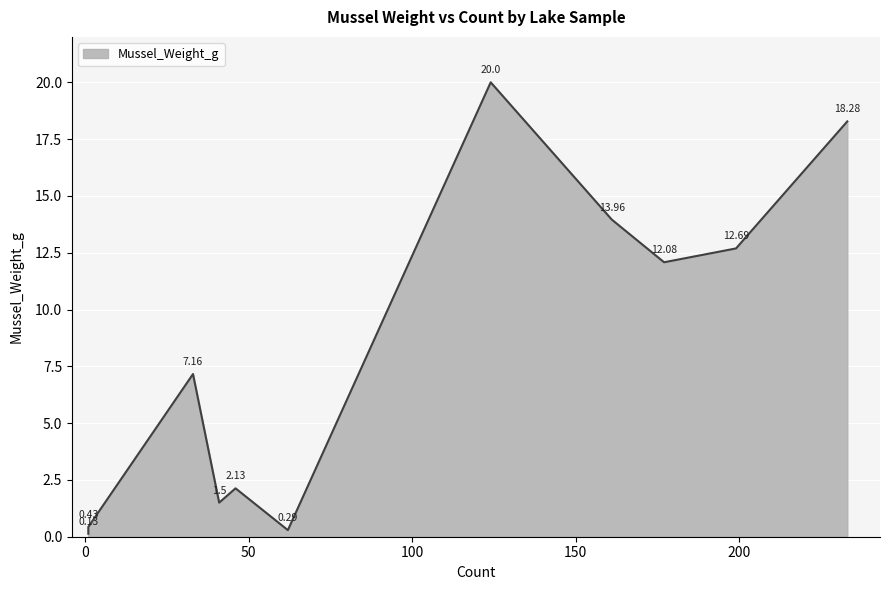

List the labels in order of value, smallest first.

1, 62, 1, 41, 46, 33, 177, 199, 161, 233, 124